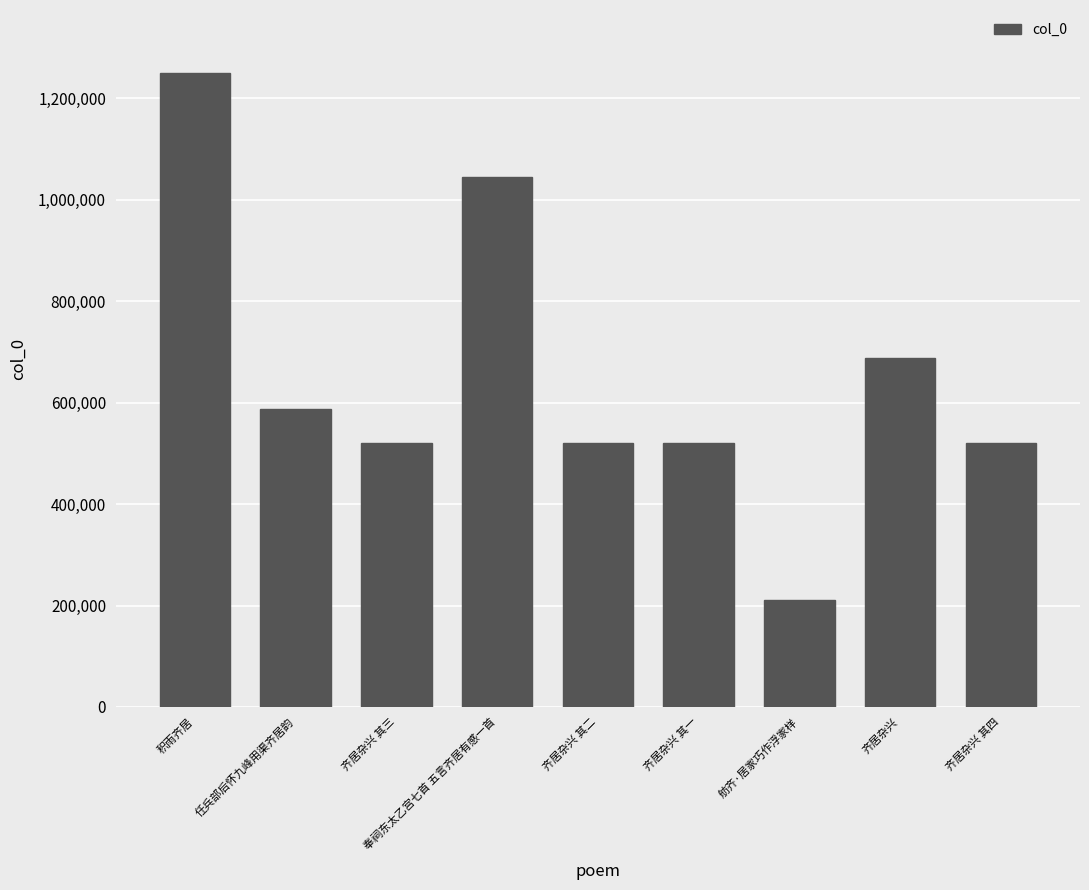

What position from the right is 舫齐·居家巧作浮家样?

3